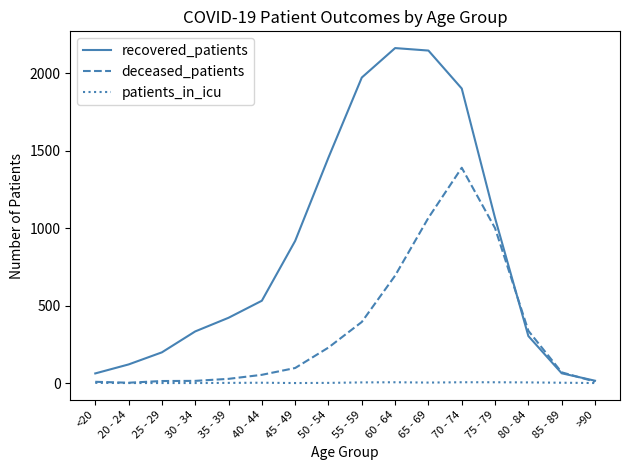

Is this an area chart (filled region under the line)?

No